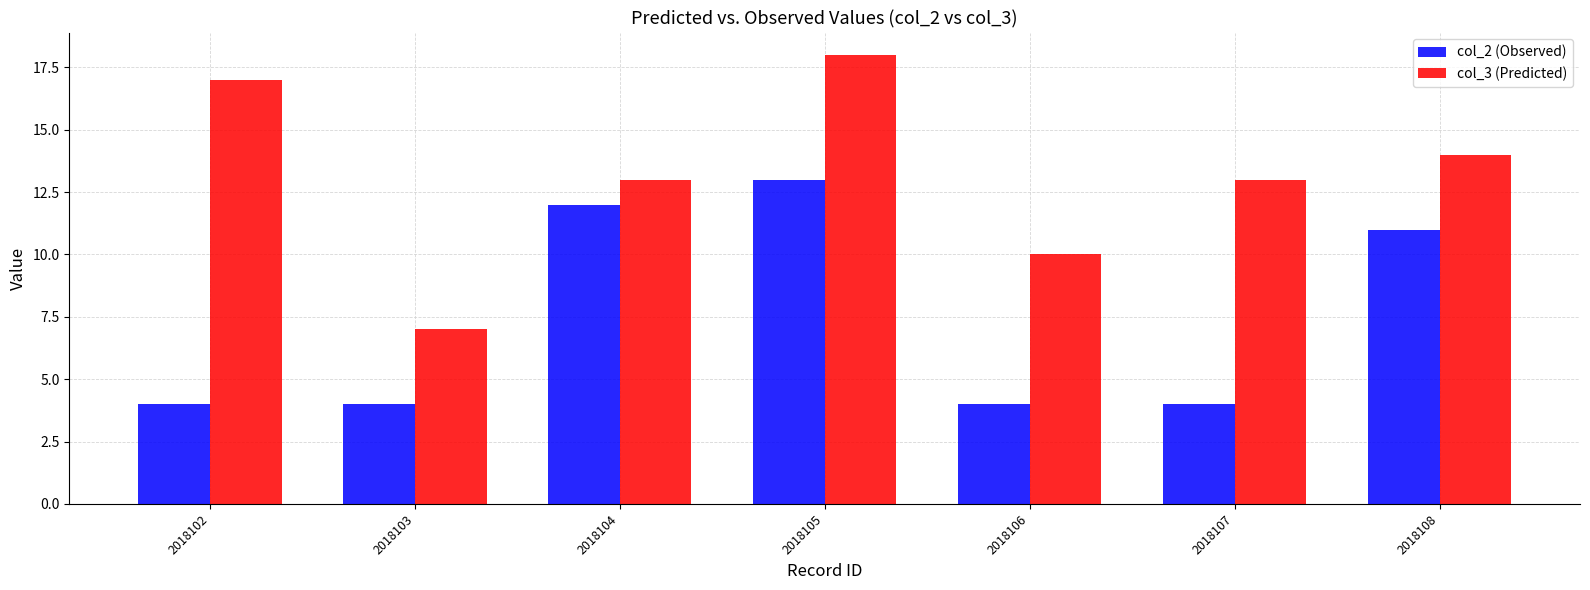

What is the maximum value for col_3 (Predicted)?

18